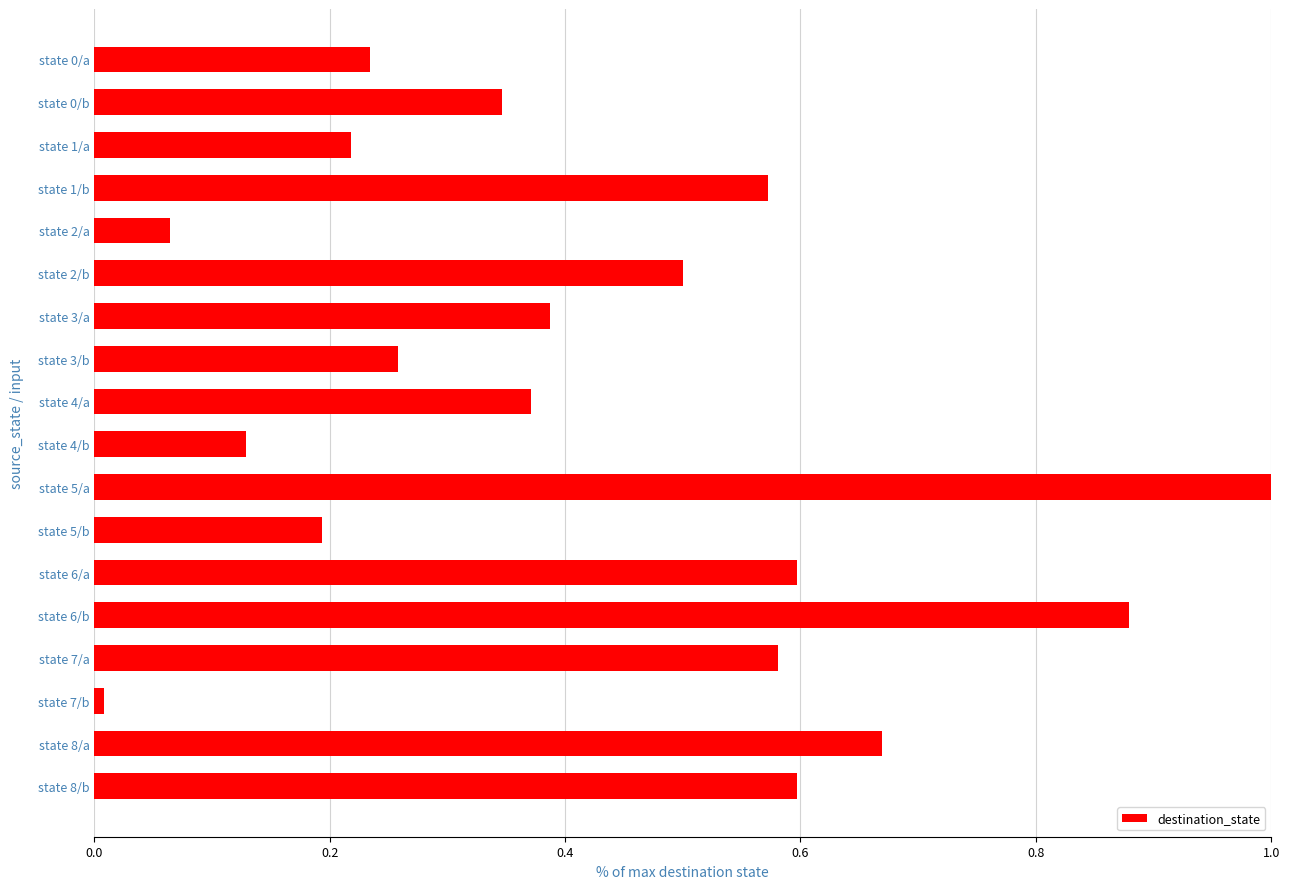

Where is the data nearest to the value 0?

state 7/b